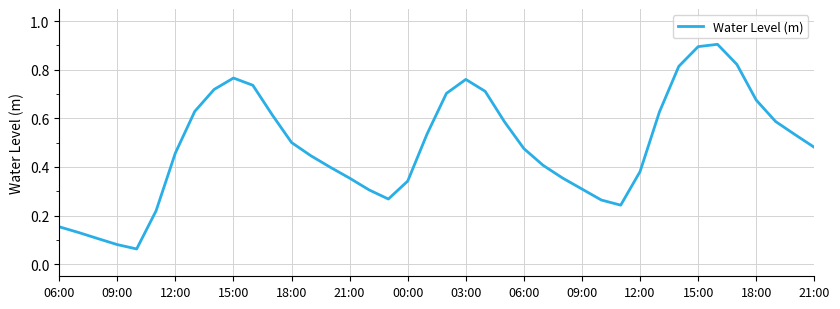

What is the greatest value displayed?

0.9